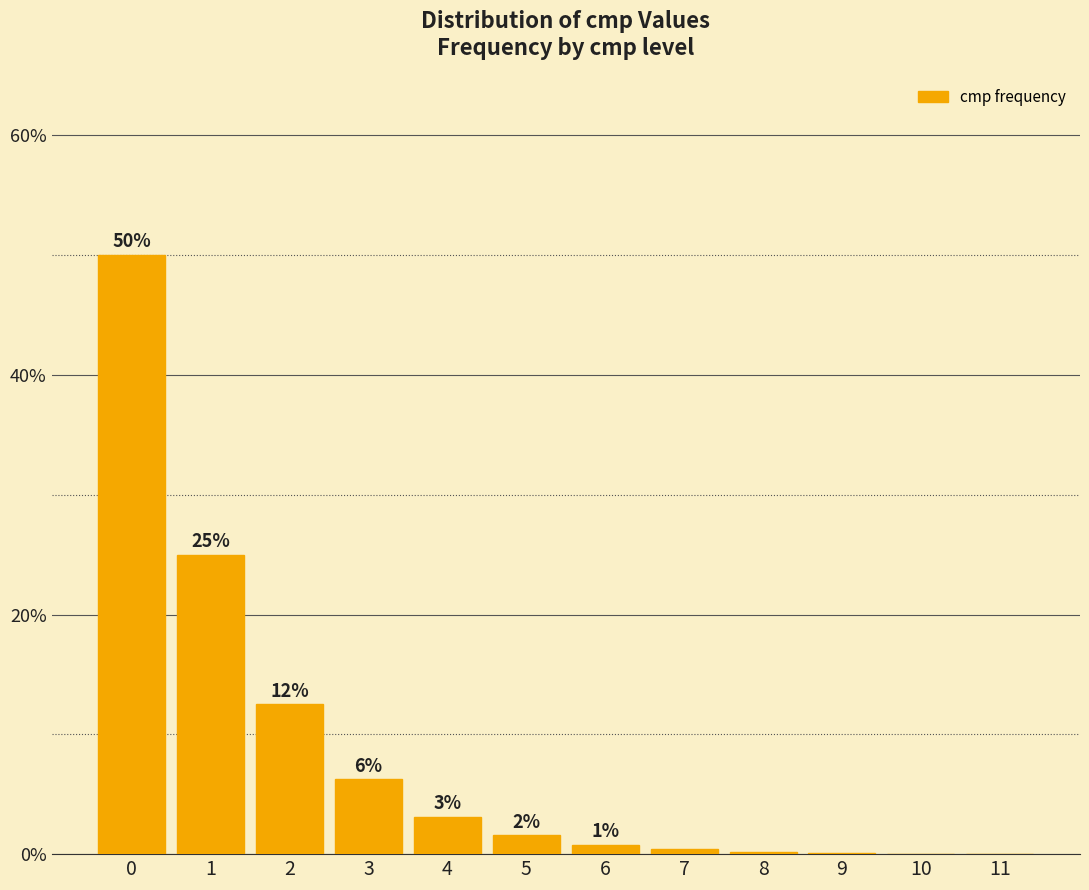

What is the difference between the values at 2 and 8?

12.3